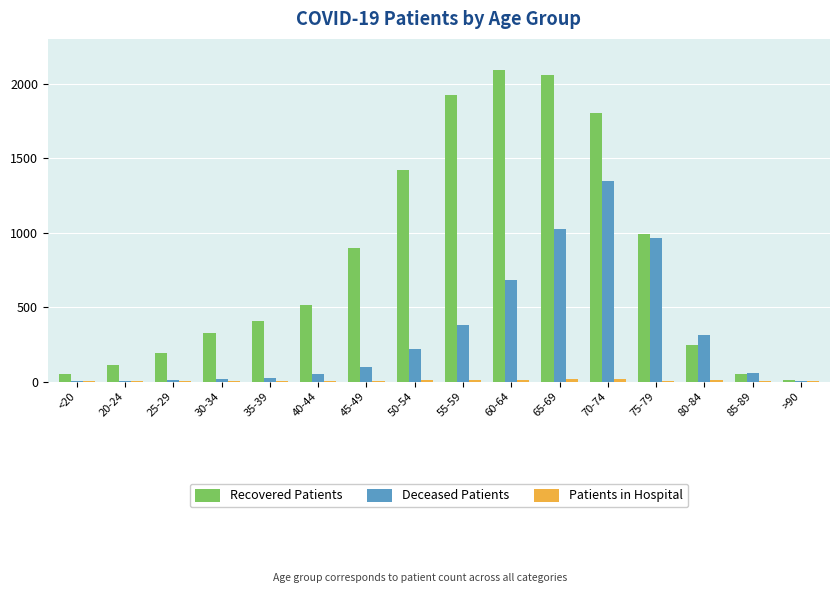

Which series changed the most between <20 and 65-69?

Recovered Patients